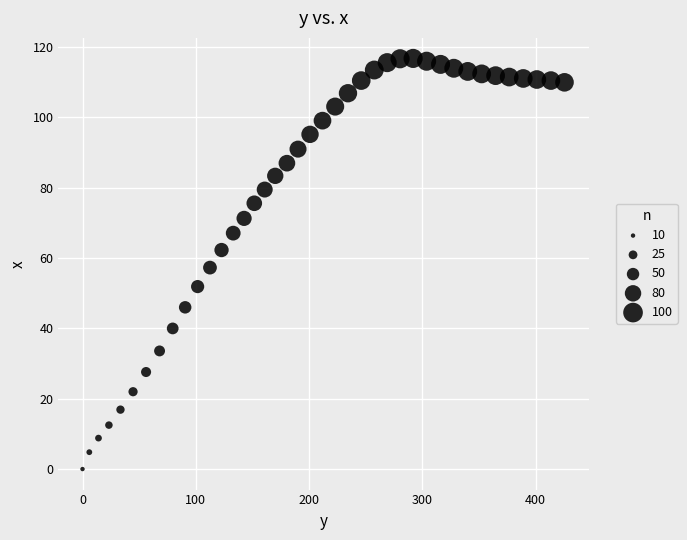

What is the range of X values (max minus min)?

425.4